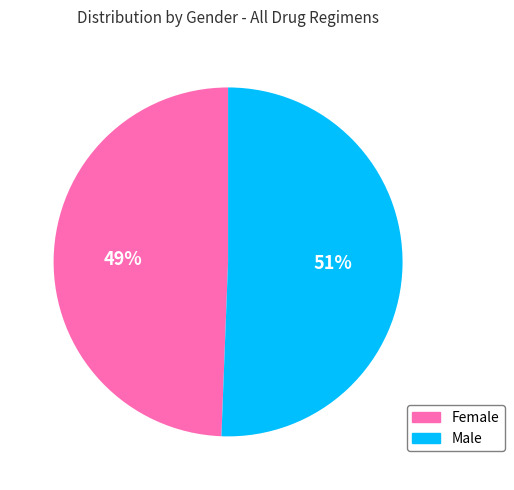

Does Female account for over 50% of the chart?

No